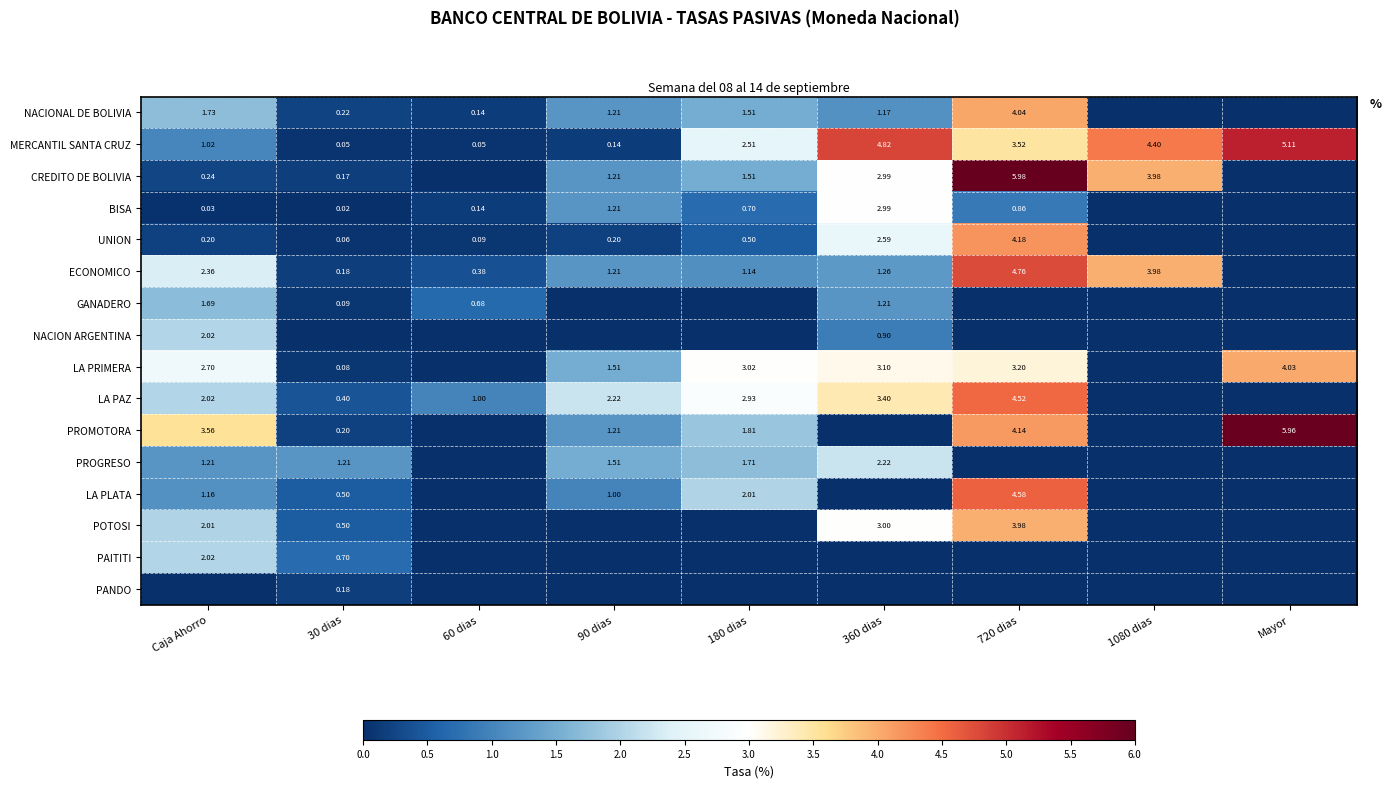

Is the value of LA PRIMERA at 180 dias greater than the value of LA PAZ at 360 dias?

No